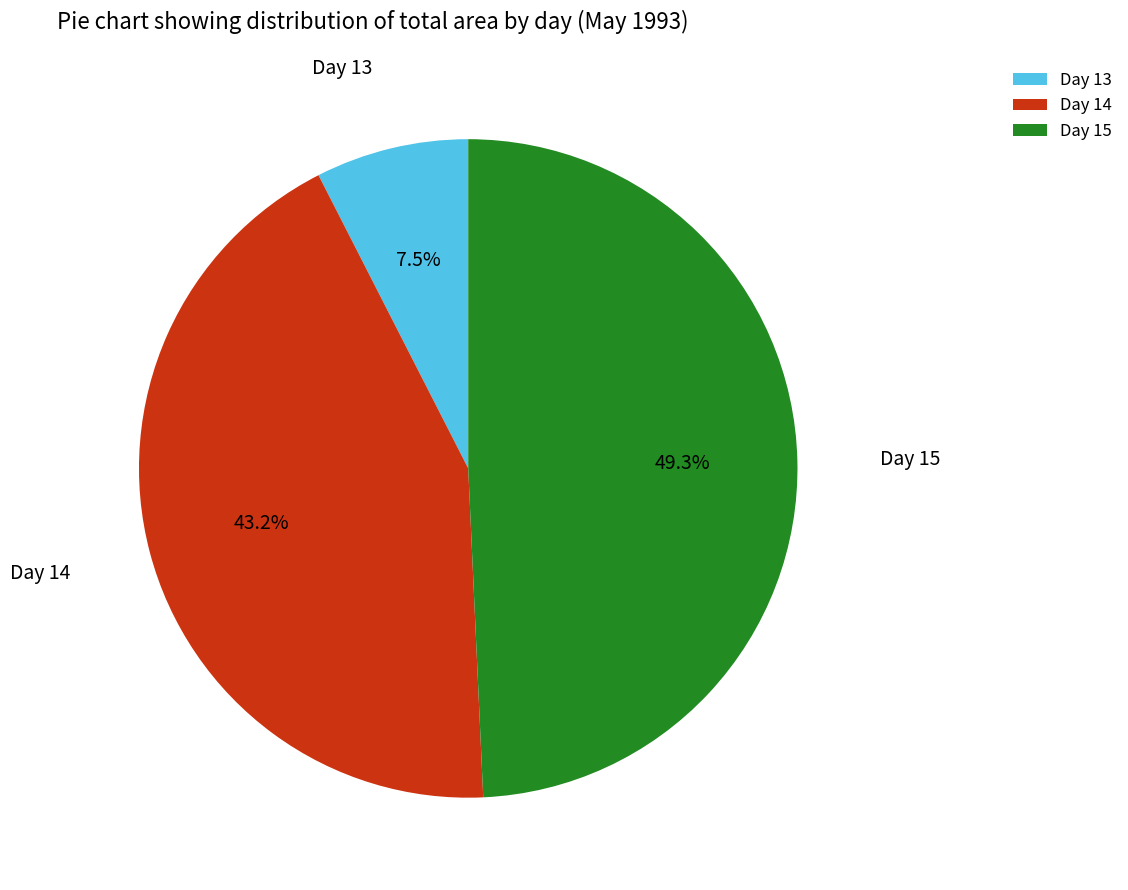

Does any single category account for the majority?

No